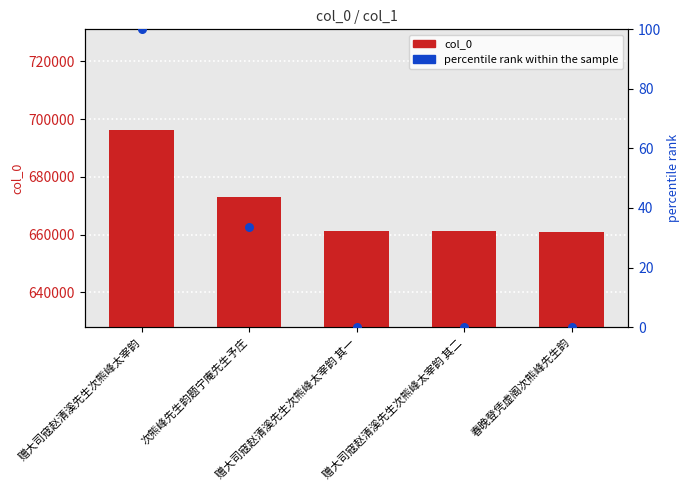

What are all the series names shown in the legend?

col_0, percentile rank within the sample